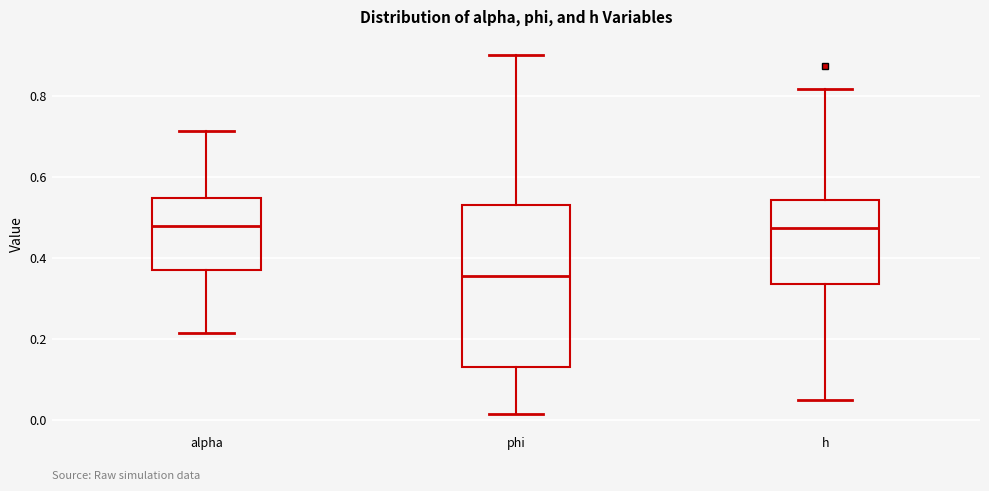

Comparing the boxes themselves (not the whiskers), which one is the tallest?

phi